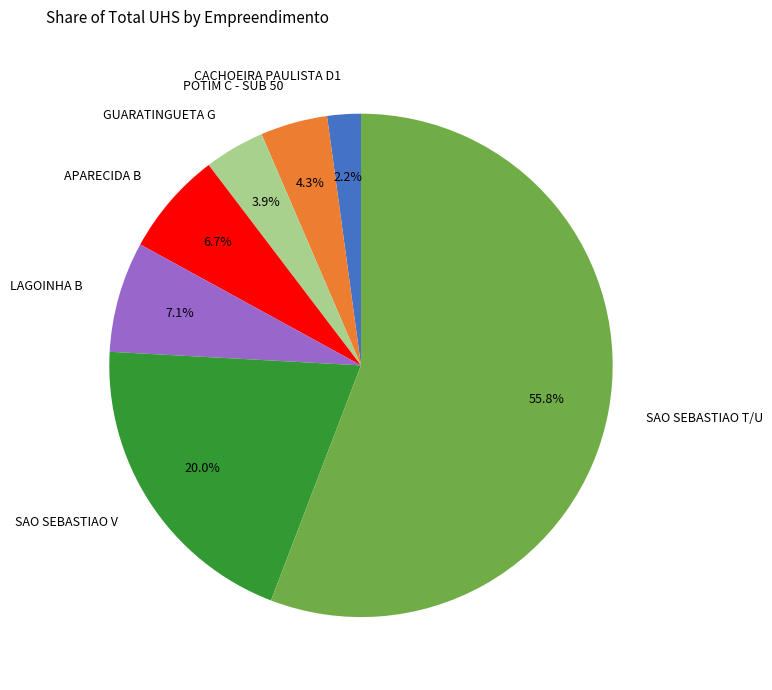

Between GUARATINGUETA G and APARECIDA B, which is larger?

APARECIDA B